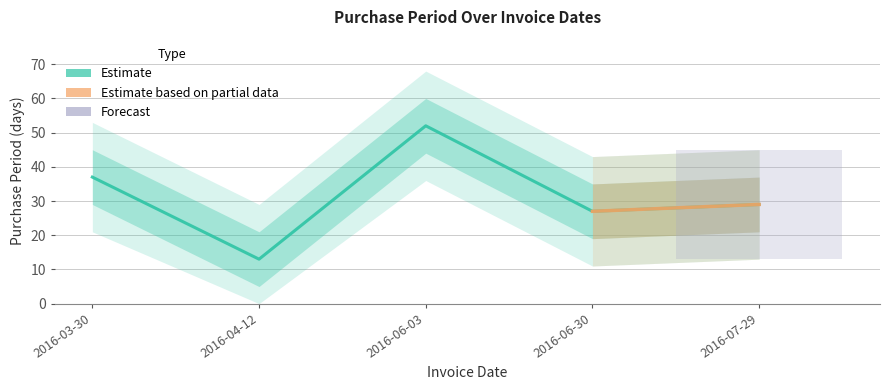

What is the difference between the second highest and minimum values?

24